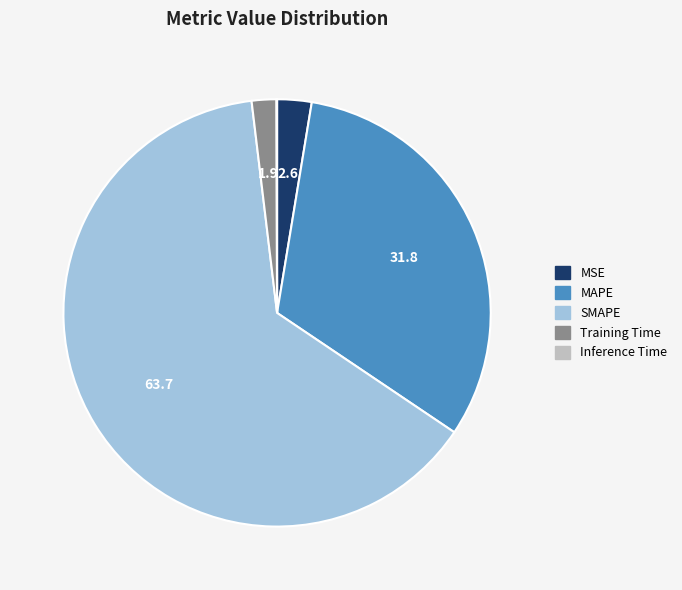

The MAPE slice represents 43% of the pie. True or false?

False